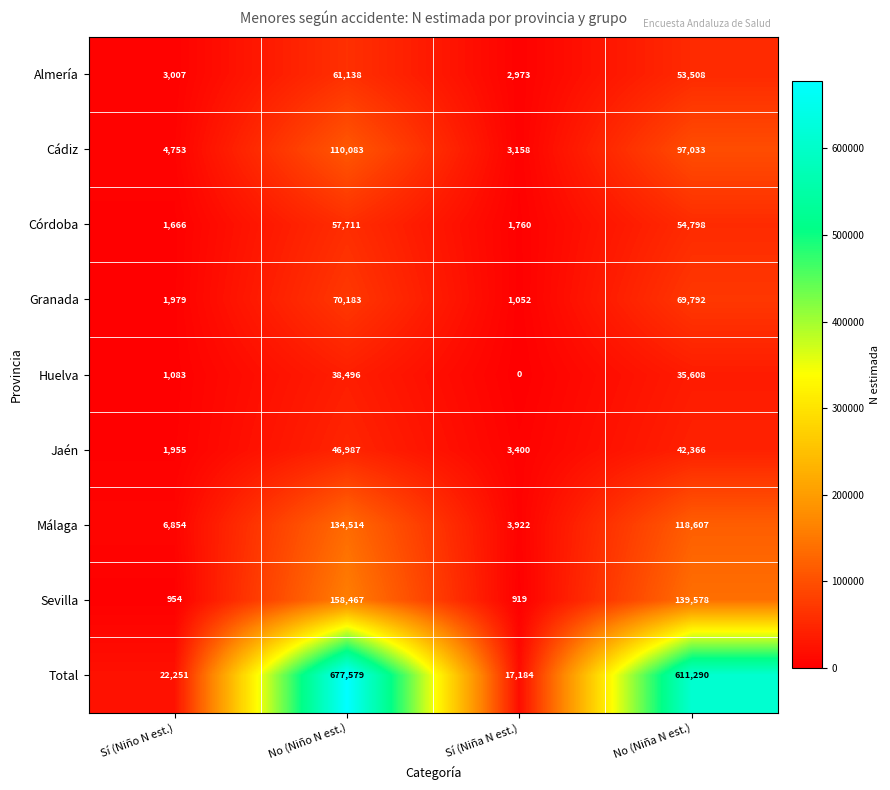

What is the difference between the highest and lowest values at Sí (Niña N est.)?

17184